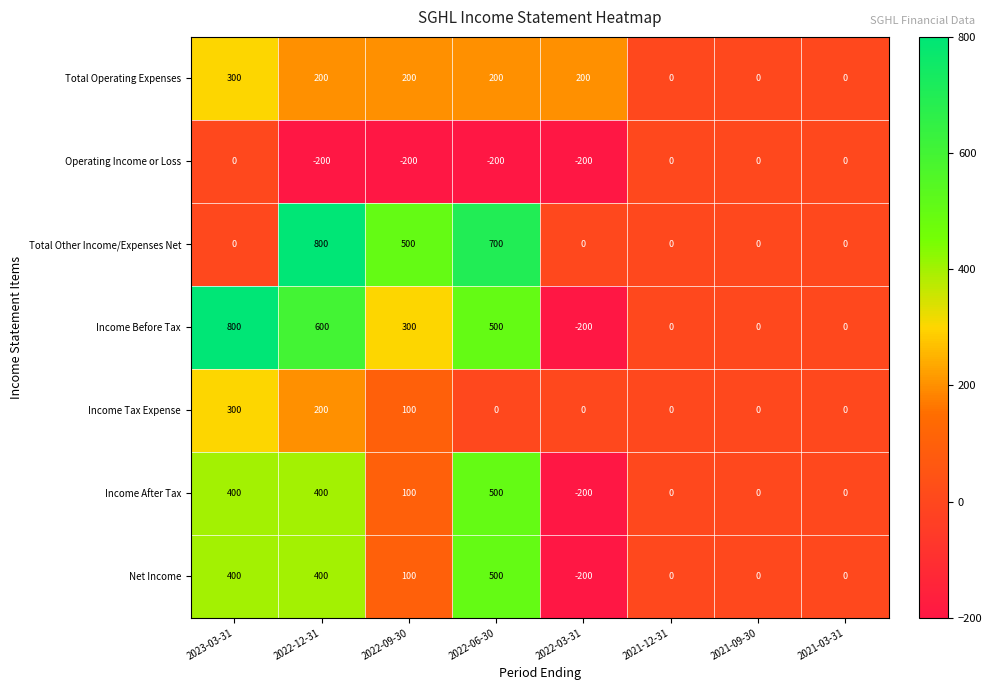

At which label does Income Tax Expense reach its peak?

2023-03-31